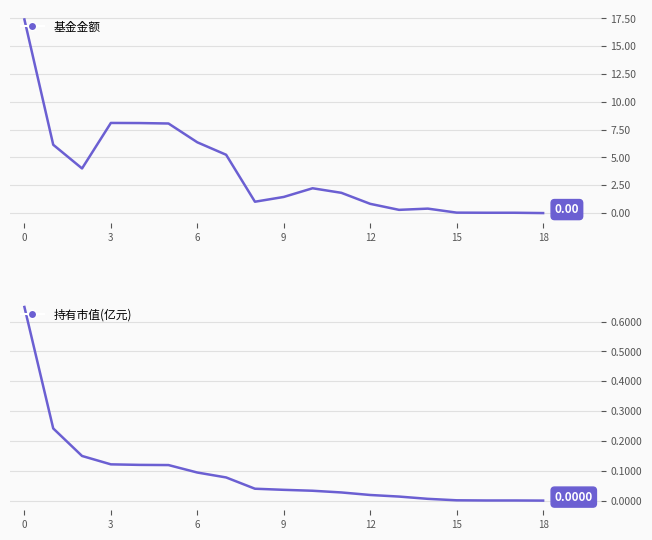

Is it true that 持有市值(亿元) equals 0.2 at 6?

False